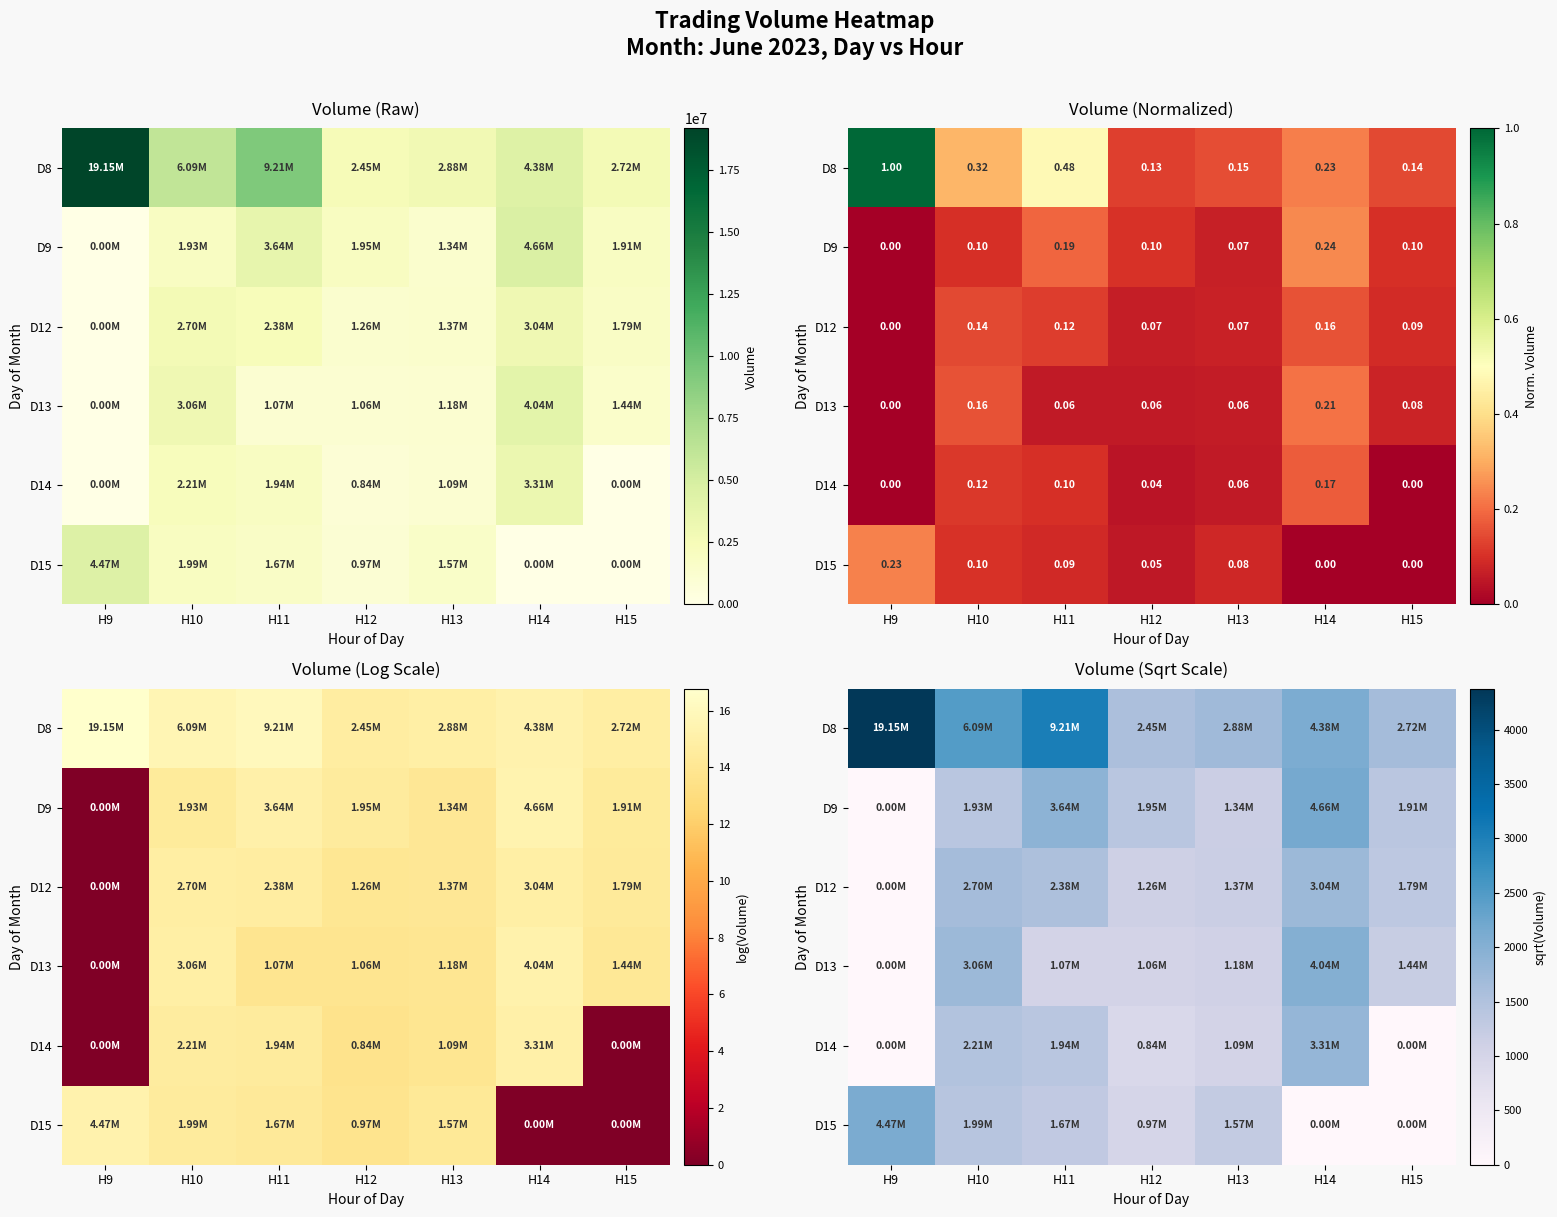

Rank the categories by D9 value from highest to lowest.

H14, H11, H12, H10, H15, H13, H9